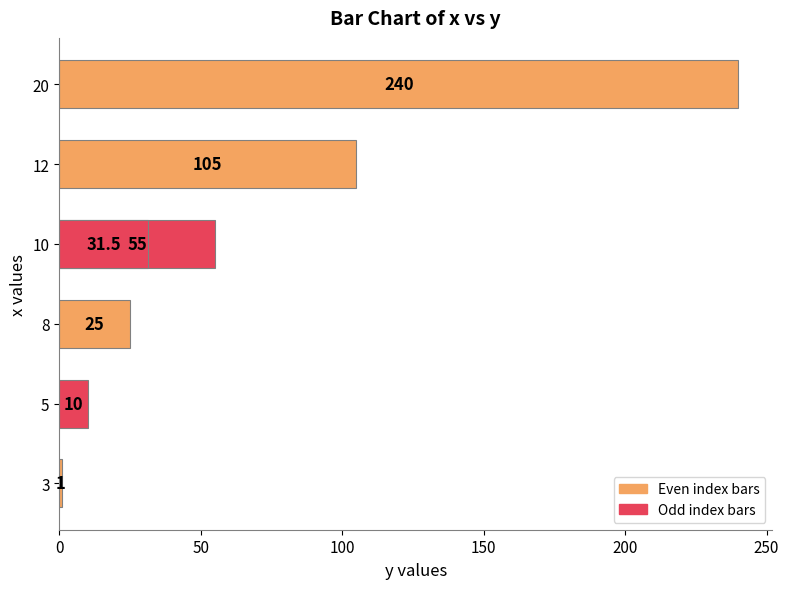

What is the minimum value shown in the chart?

1.0